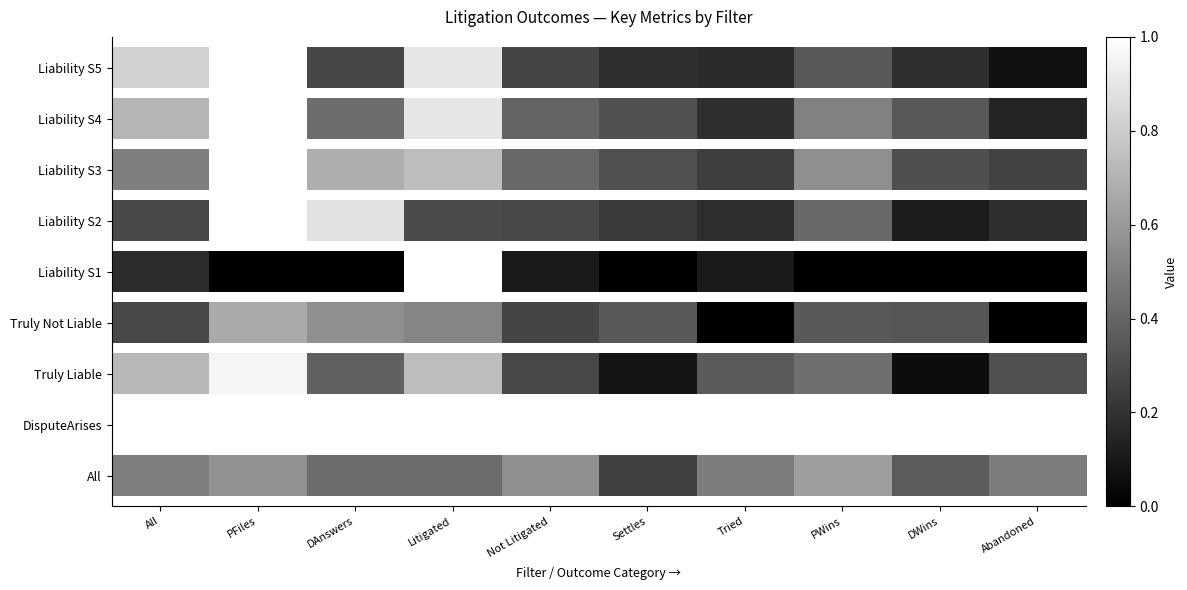

Rank the categories by value from lowest to highest.

Abandoned, Tried, DWins, Settles, Not Litigated, DAnswers, PWins, All, Litigated, PFiles